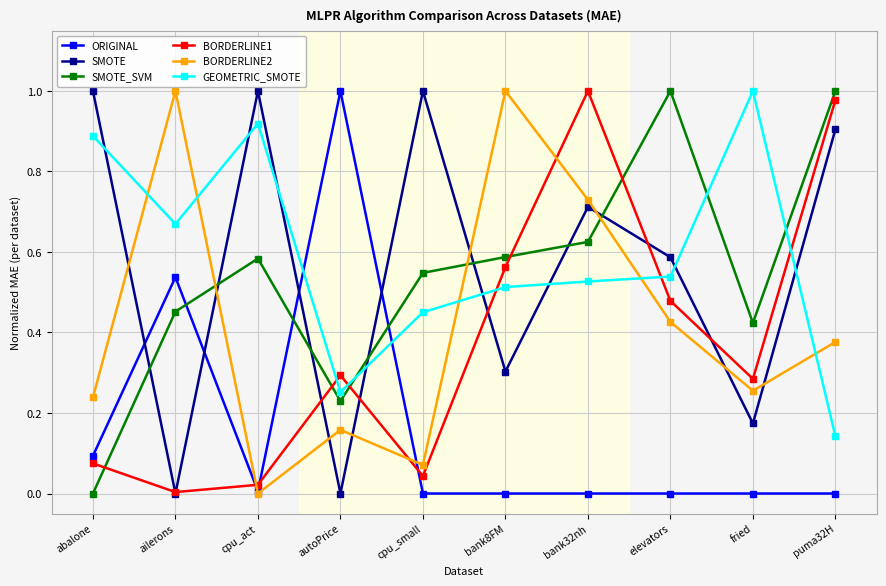

The value of GEOMETRIC_SMOTE at bank32nh is 0.3. True or false?

False